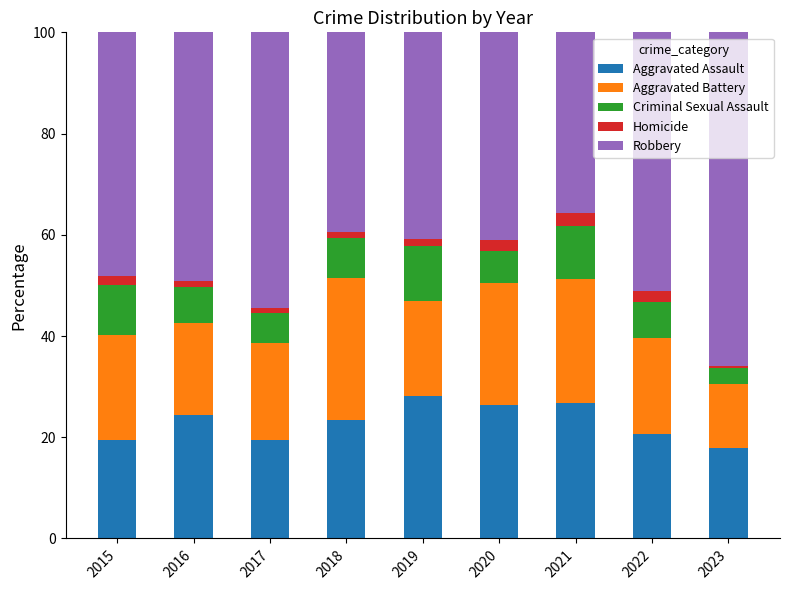

What is the lowest value of the Aggravated Assault series?

17.8